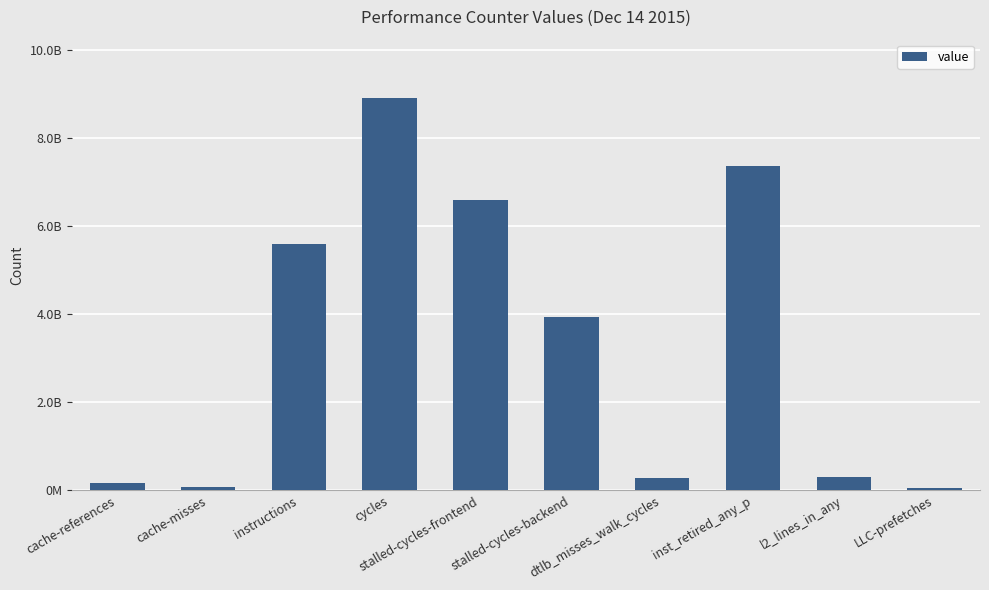

List the labels in order of value, largest first.

cycles, inst_retired_any_p, stalled-cycles-frontend, instructions, stalled-cycles-backend, l2_lines_in_any, dtlb_misses_walk_cycles, cache-references, cache-misses, LLC-prefetches